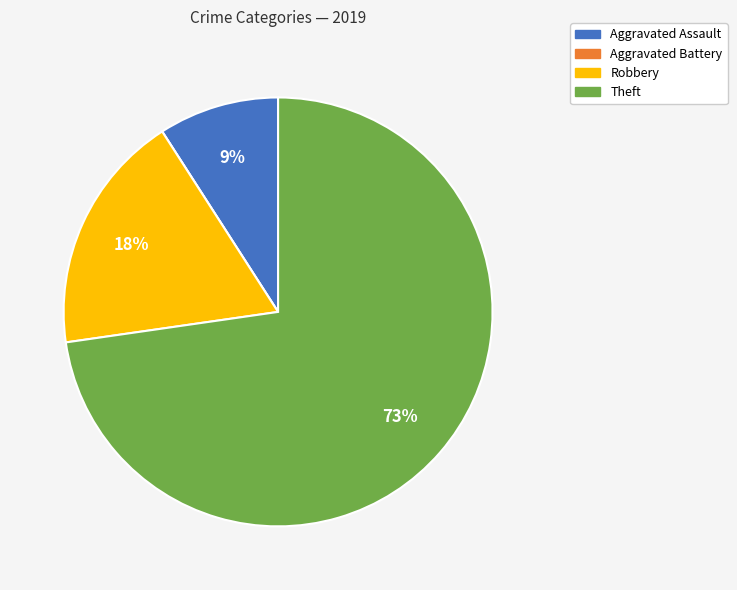

The Robbery slice represents 18% of the pie. True or false?

True